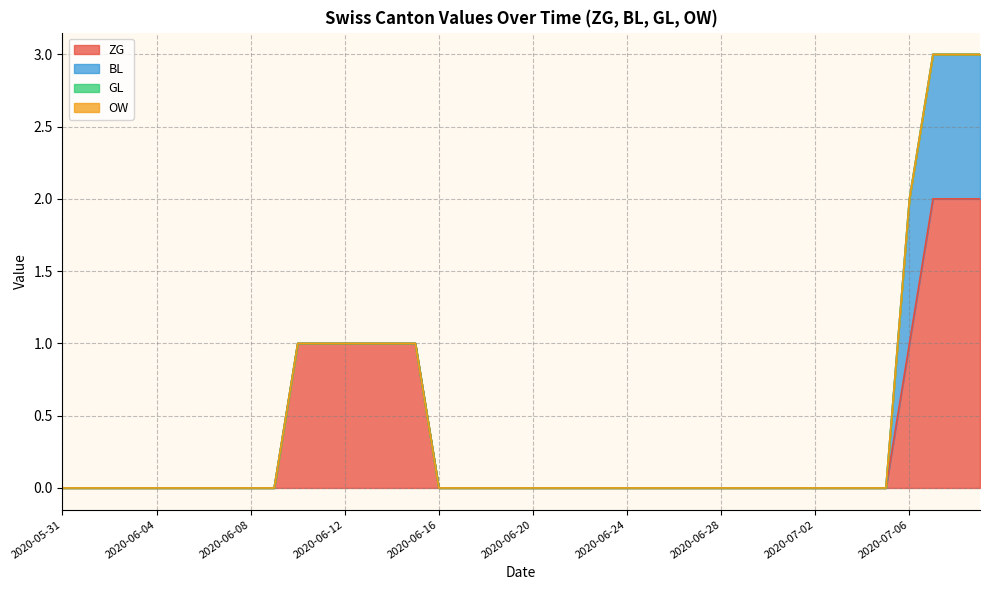

How many distinct data groups are displayed?

4